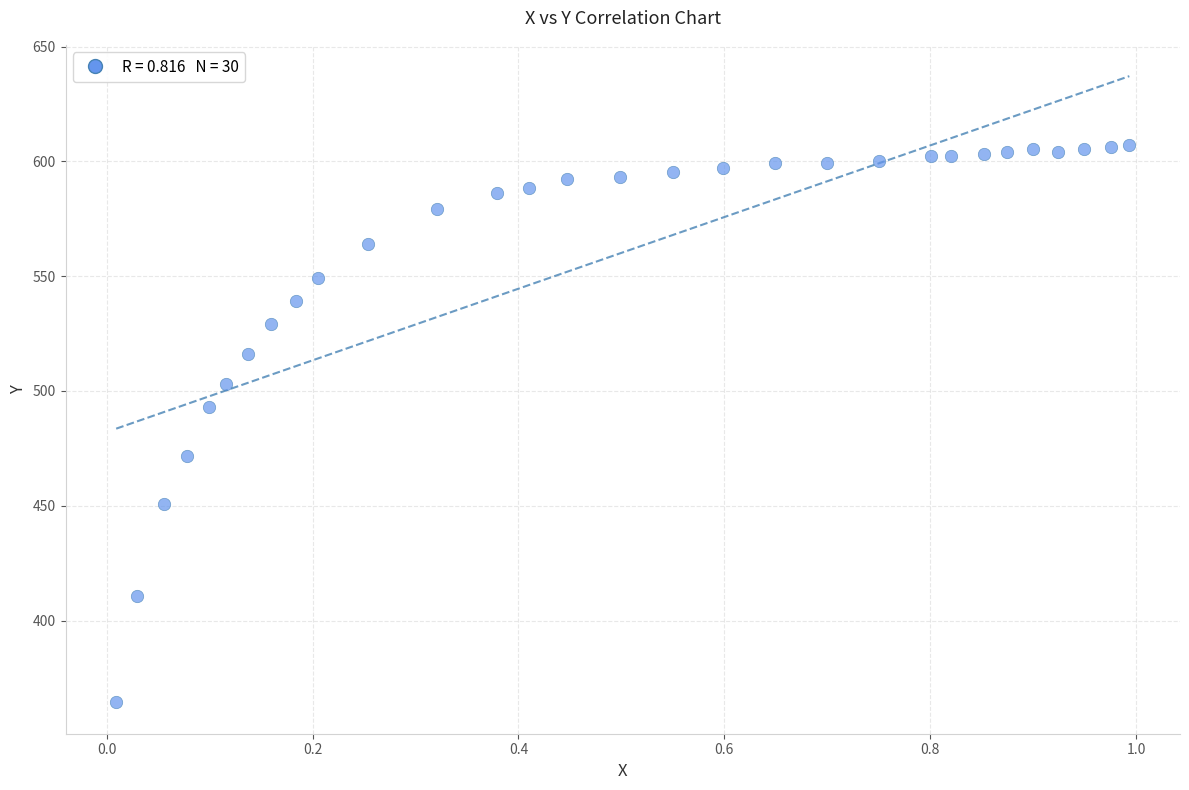

What is the range of X values (max minus min)?

1.0